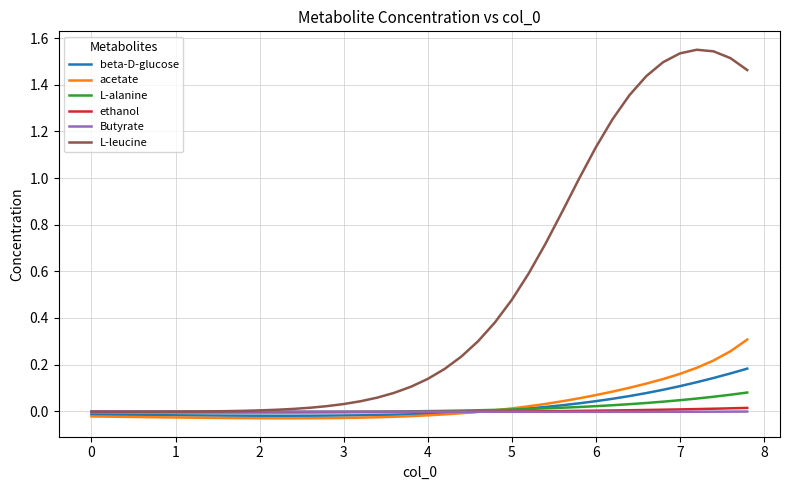

Which series has the largest total across all categories?

L-leucine